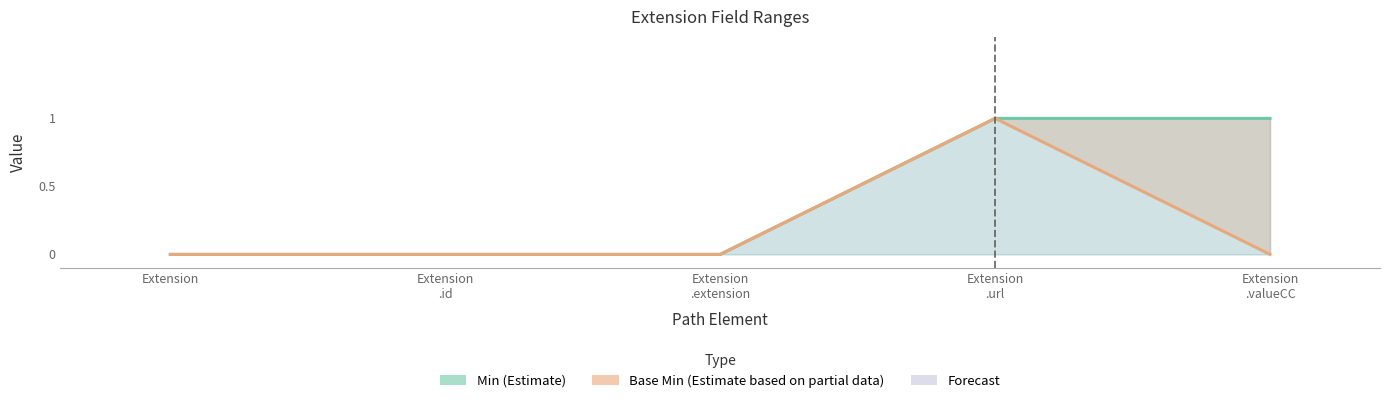

Which series has the largest total across all categories?

Min (Estimate)